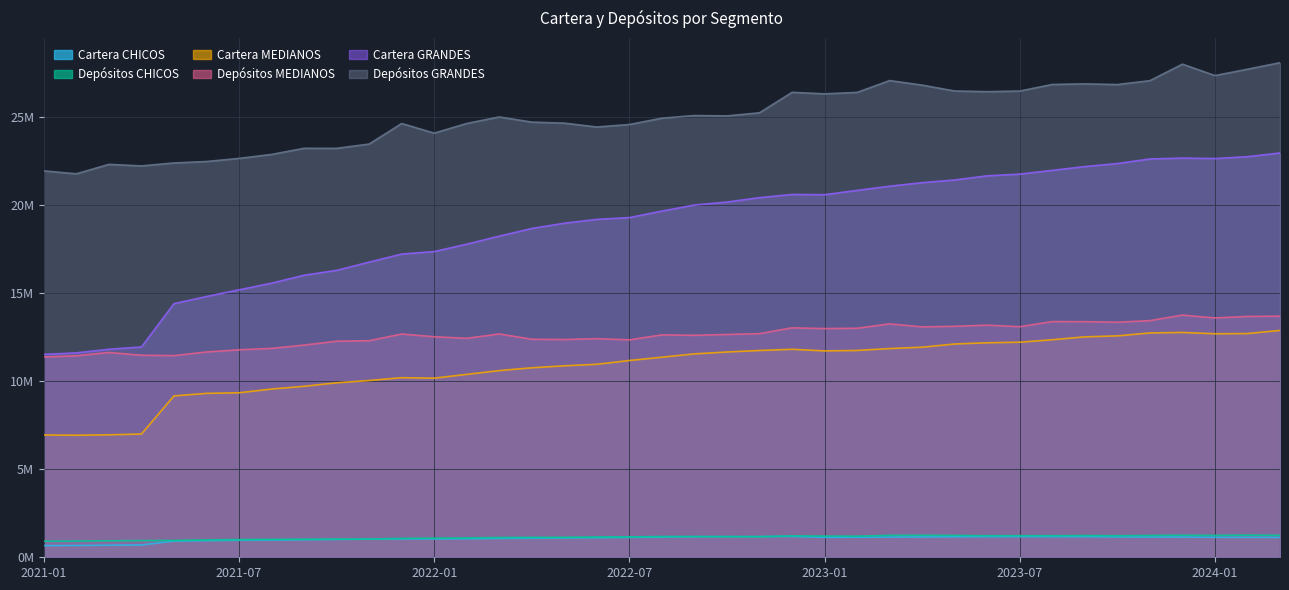

What is the sum of all Cartera GRANDES values?

732.7